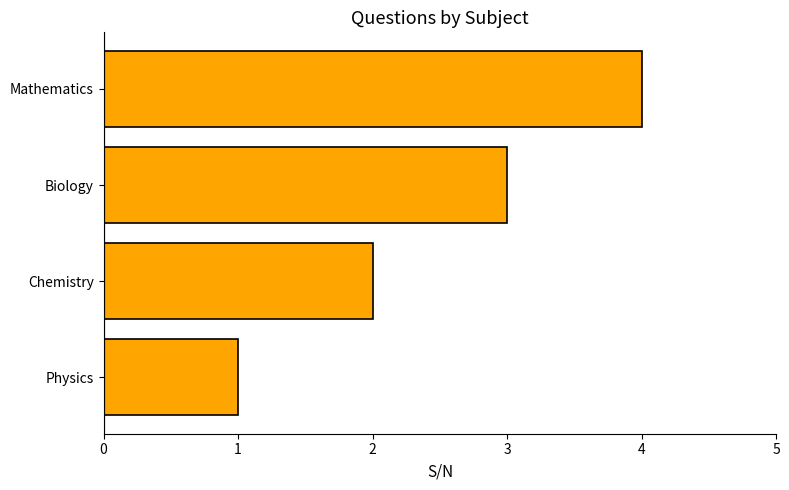

True or false: the data shows 3 at Biology.

True